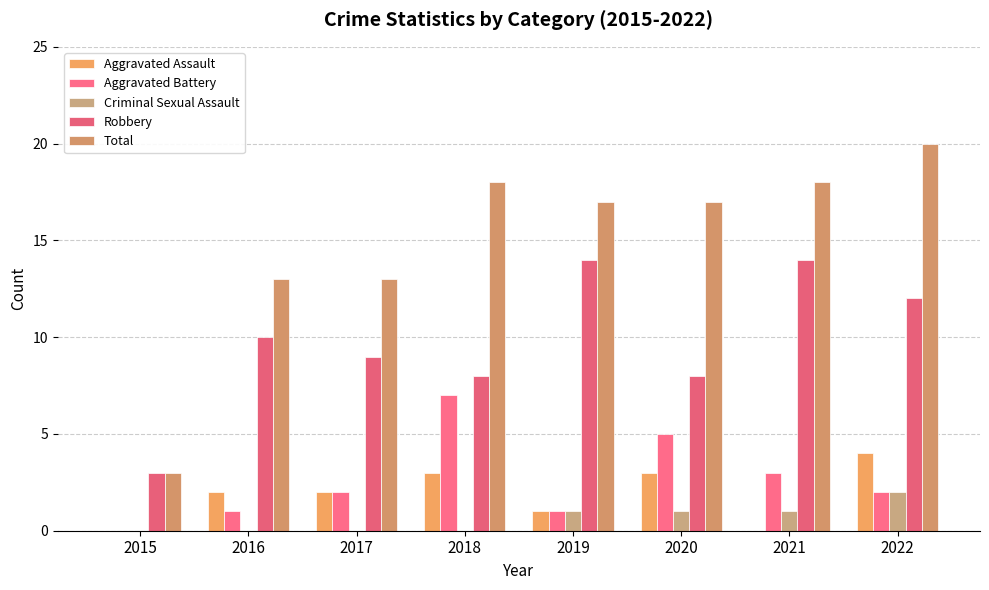

Reading left to right, list all the values displayed in this chart.

Aggravated Assault: 0	2	2	3	1	3	0	4
Aggravated Battery: 0	1	2	7	1	5	3	2
Criminal Sexual Assault: 0	0	0	0	1	1	1	2
Robbery: 3	10	9	8	14	8	14	12
Total: 3	13	13	18	17	17	18	20